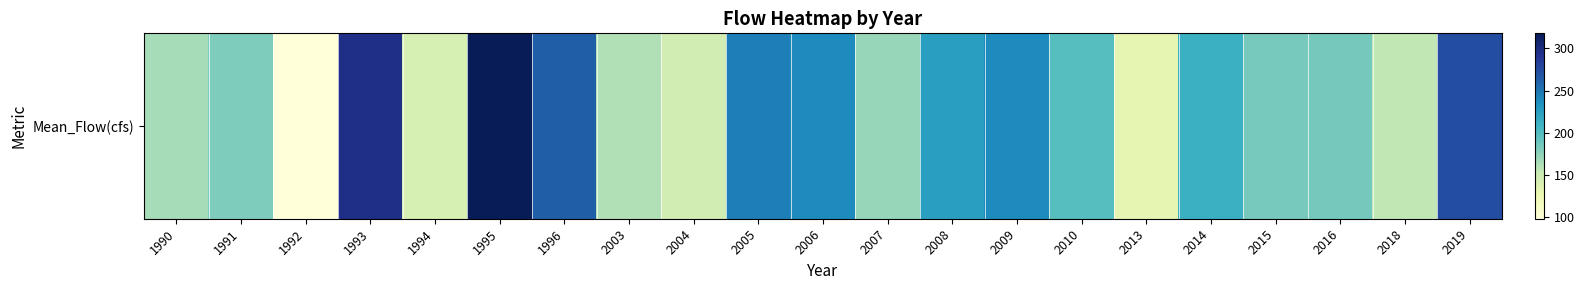

Is it true that the value at 2019 is 273.7?

True